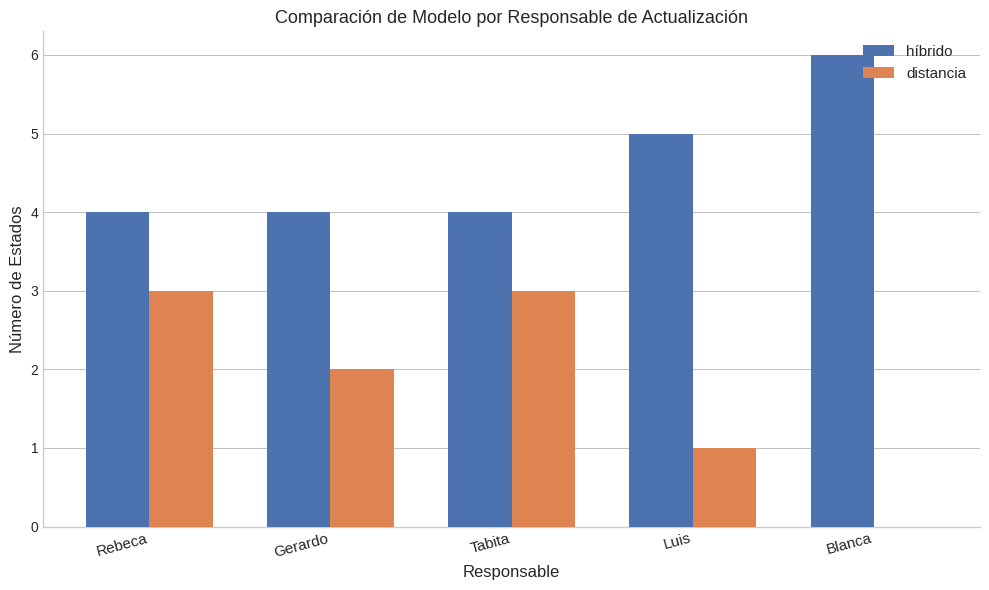

How many data points does each series have?

5